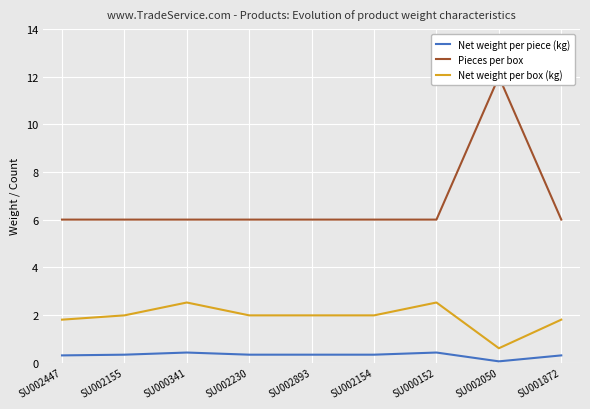

Between SU002447 and SU002230, which is larger?

SU002230